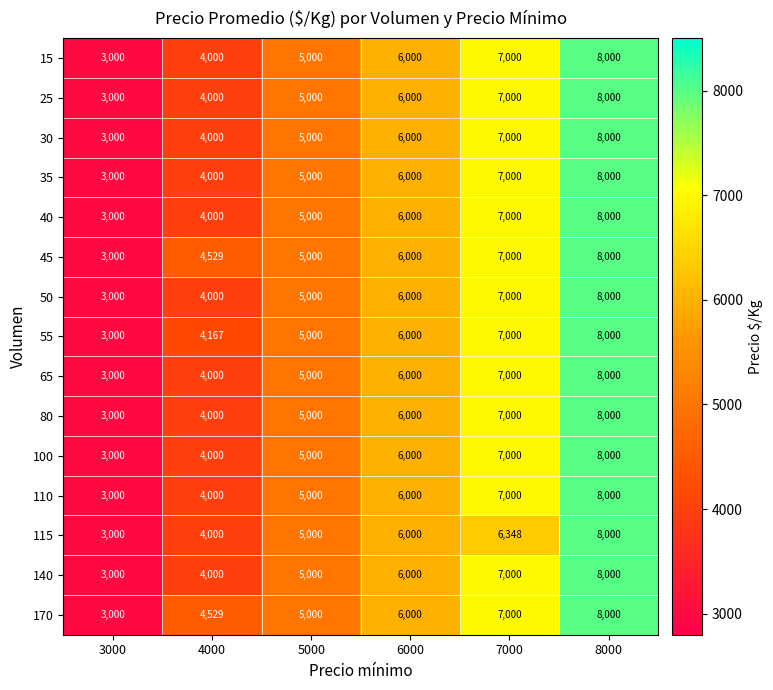

What is the lowest value of the 140 series?

3000